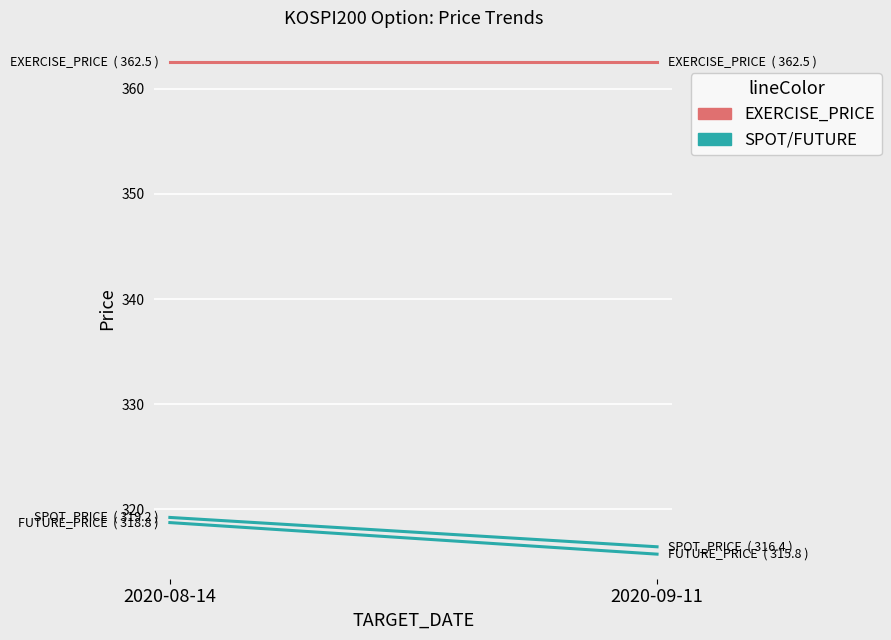

Rank the series at 2020-08-14 from lowest to highest value.

FUTURE_PRICE, SPOT_PRICE, EXERCISE_PRICE